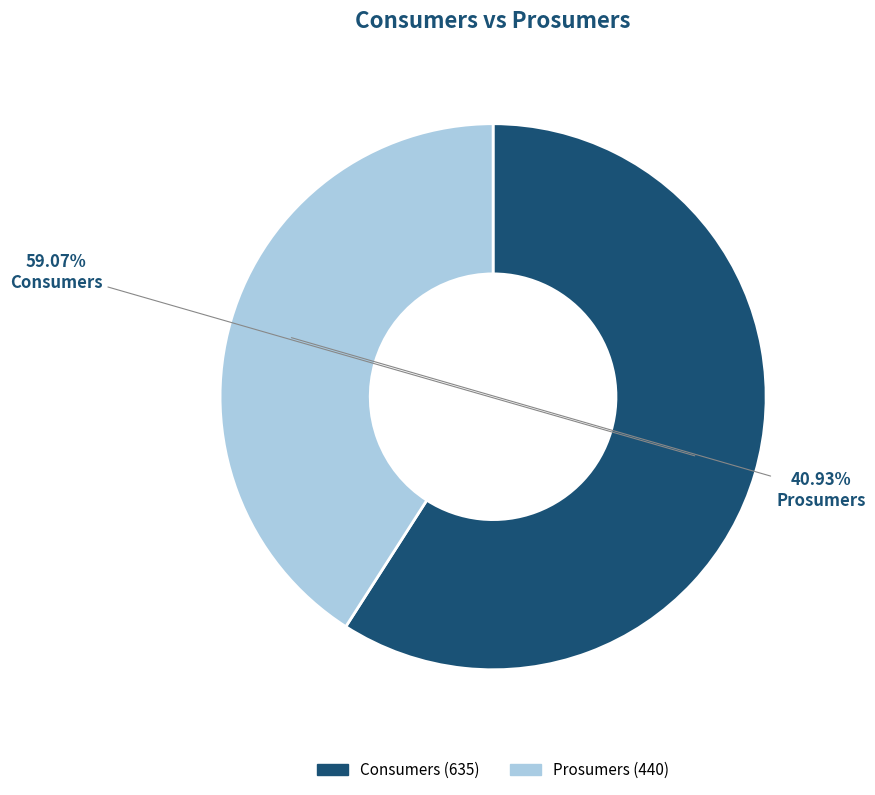

How many slices are in this pie chart?

2